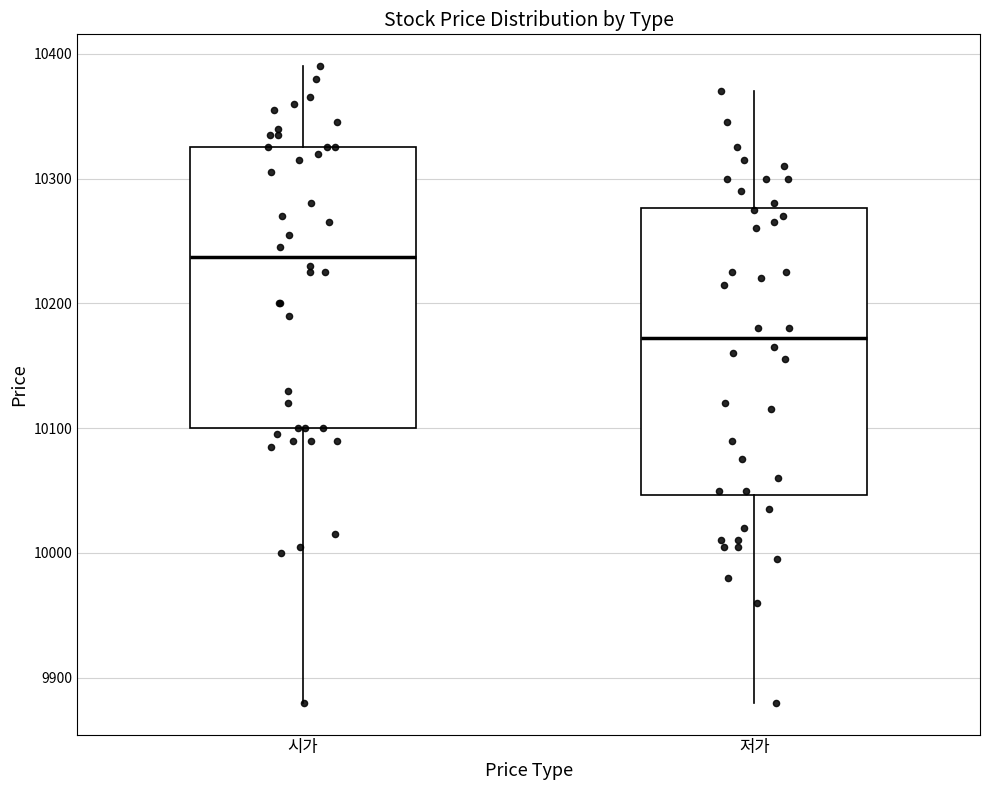

Reading left to right, transcribe this box plot: for each box, give where its median line is, the range the box spans, and where its two whiskers end, as read against the y-axis. The values are not printed on the chart, so give them approximately, as read against the axis.

시가: median 10240, box 10100 to 10330, whiskers 9880 to 10390
저가: median 10170, box 10050 to 10280, whiskers 9880 to 10370